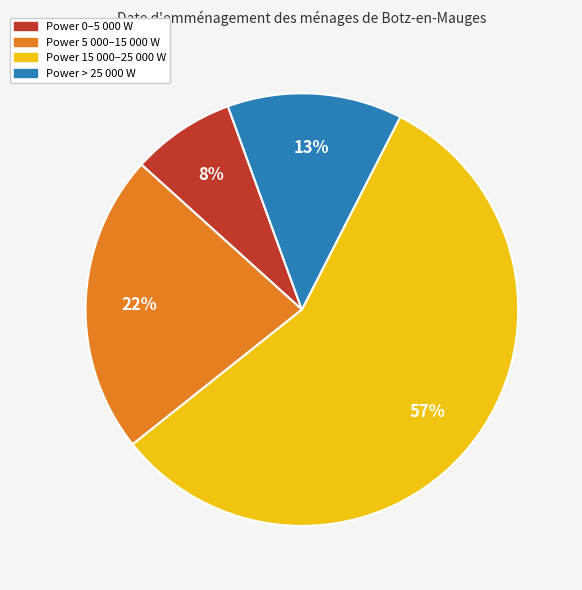

Count the number of slices in the pie.

4